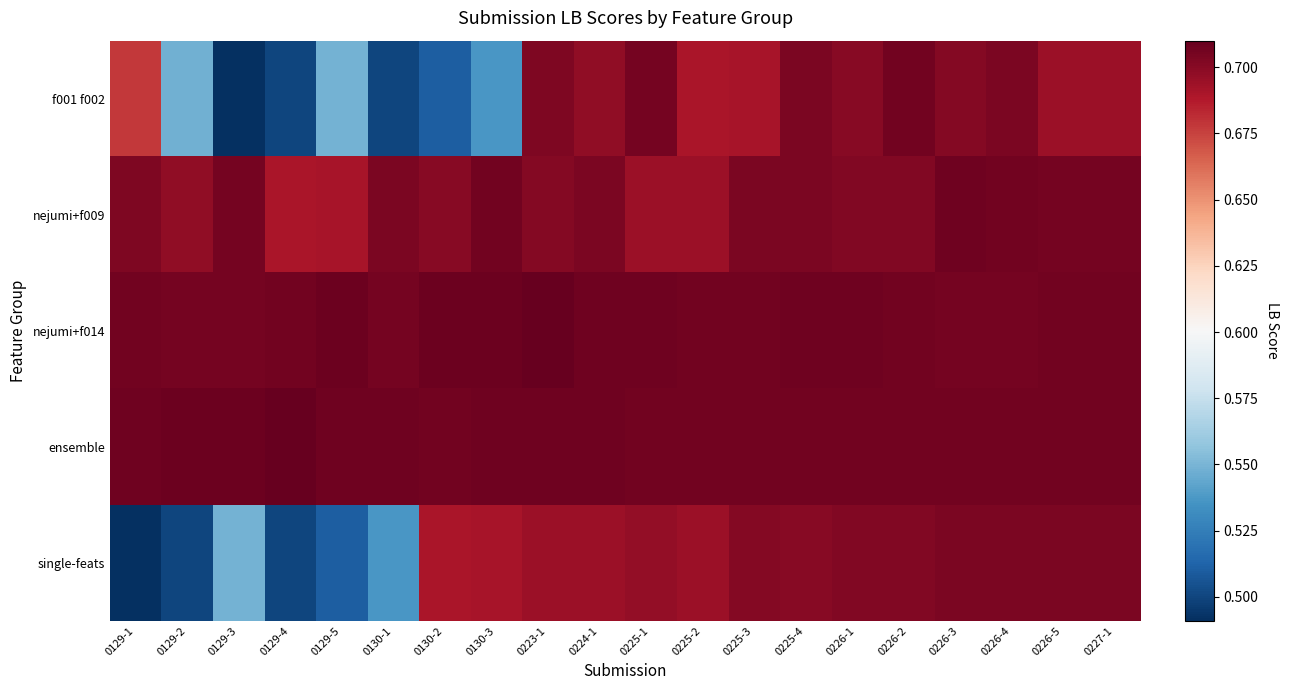

Which series has the largest range (max minus min)?

f001 f002